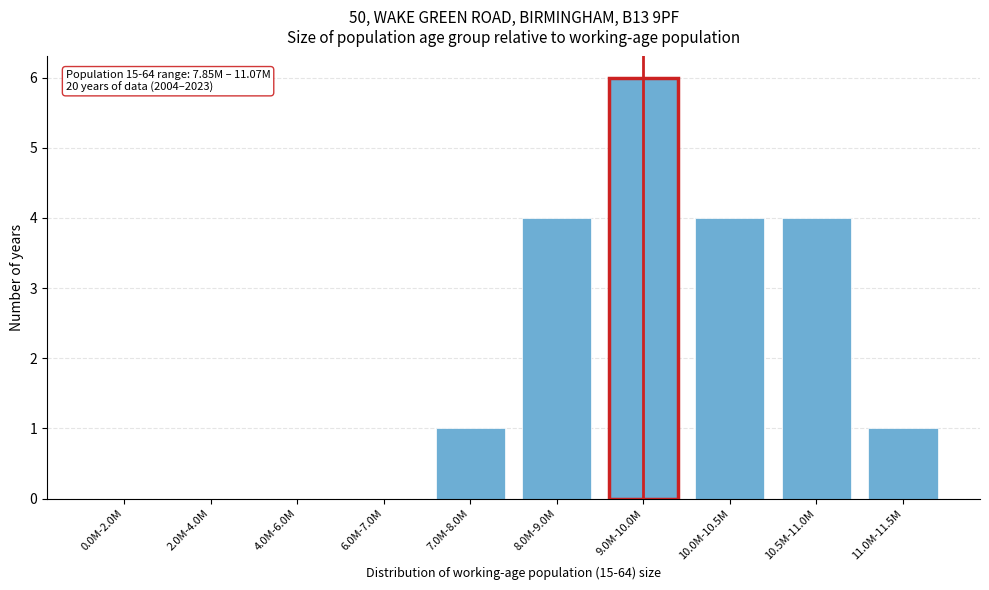

Reading left to right, list all the values displayed in this chart.

0.0M-2.0M=0	2.0M-4.0M=0	4.0M-6.0M=0	6.0M-7.0M=0	7.0M-8.0M=1	8.0M-9.0M=4	9.0M-10.0M=6	10.0M-10.5M=4	10.5M-11.0M=4	11.0M-11.5M=1